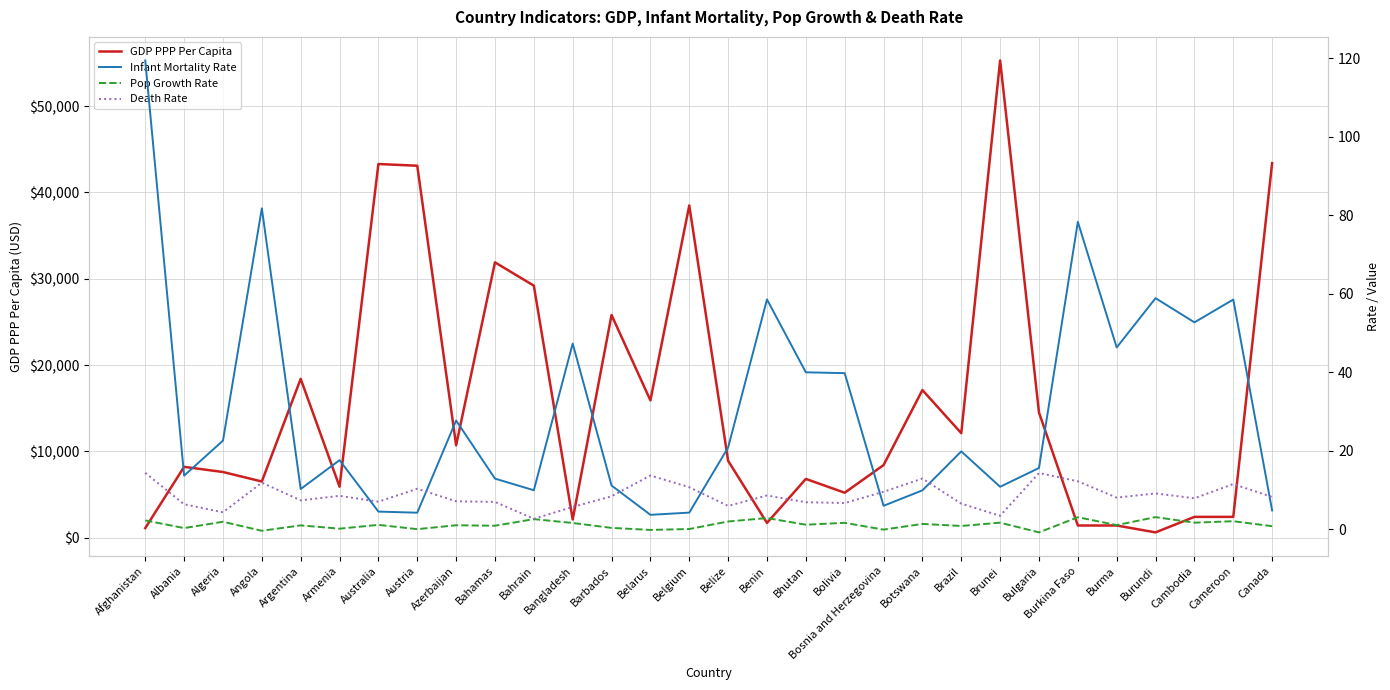

How many lines are shown in the chart?

4